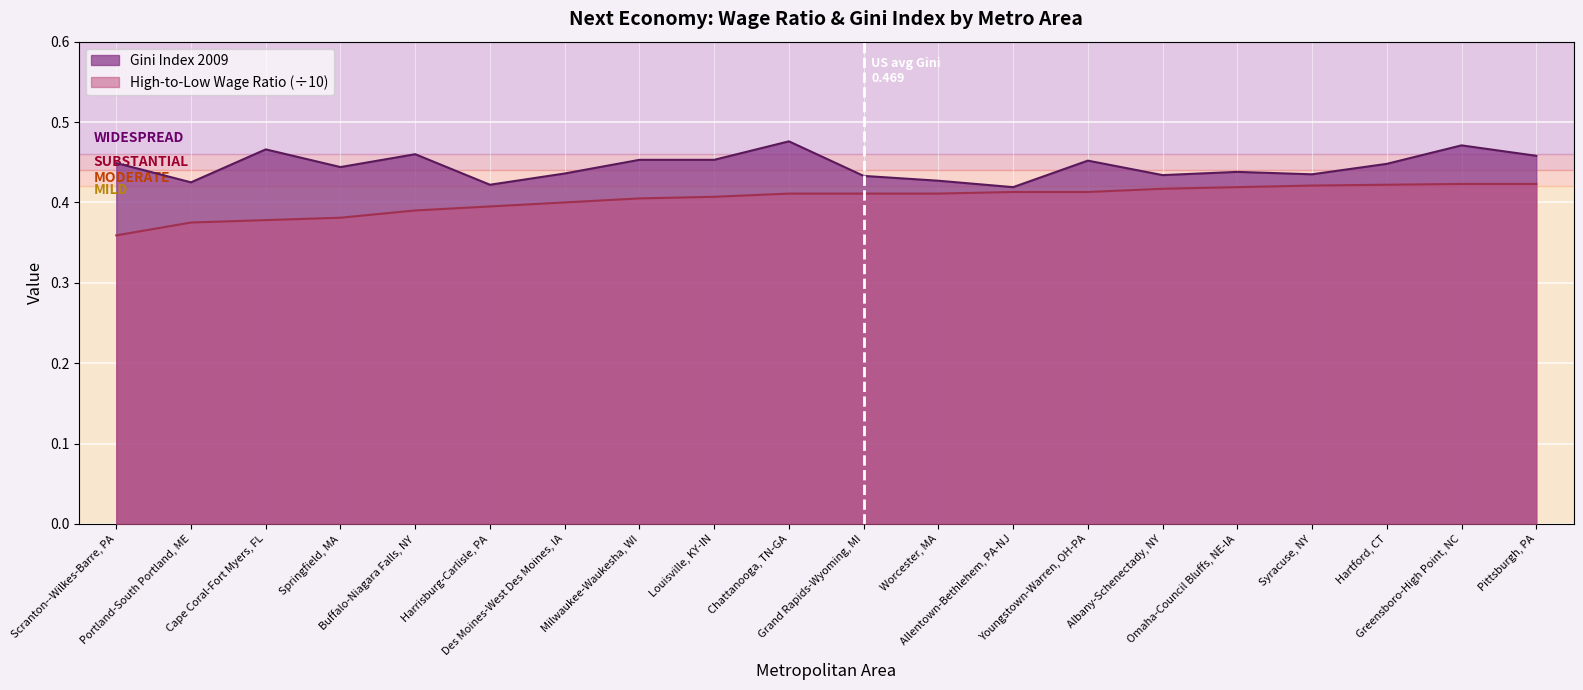

Reading left to right, list all the values displayed in this chart.

High-to-Low Wage Ratio: 0.4	0.4	0.4	0.4	0.4	0.4	0.4	0.4	0.4	0.4	0.4	0.4	0.4	0.4	0.4	0.4	0.4	0.4	0.4	0.4
Gini Index 2009: 0.4	0.4	0.5	0.4	0.5	0.4	0.4	0.5	0.5	0.5	0.4	0.4	0.4	0.5	0.4	0.4	0.4	0.4	0.5	0.5